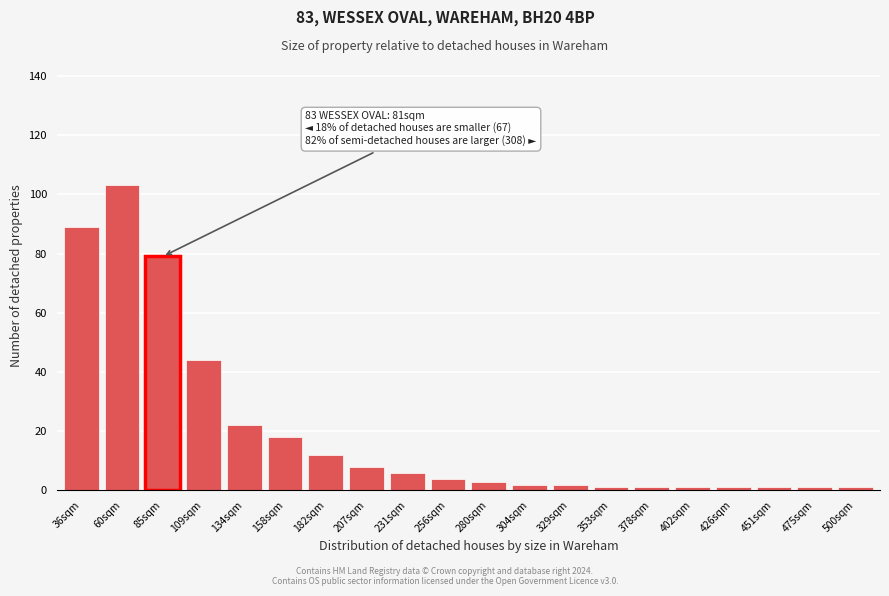

Reading left to right, extract all data points from this chart.

89	103	79	44	22	18	12	8	6	4	3	2	2	1	1	1	1	1	1	1